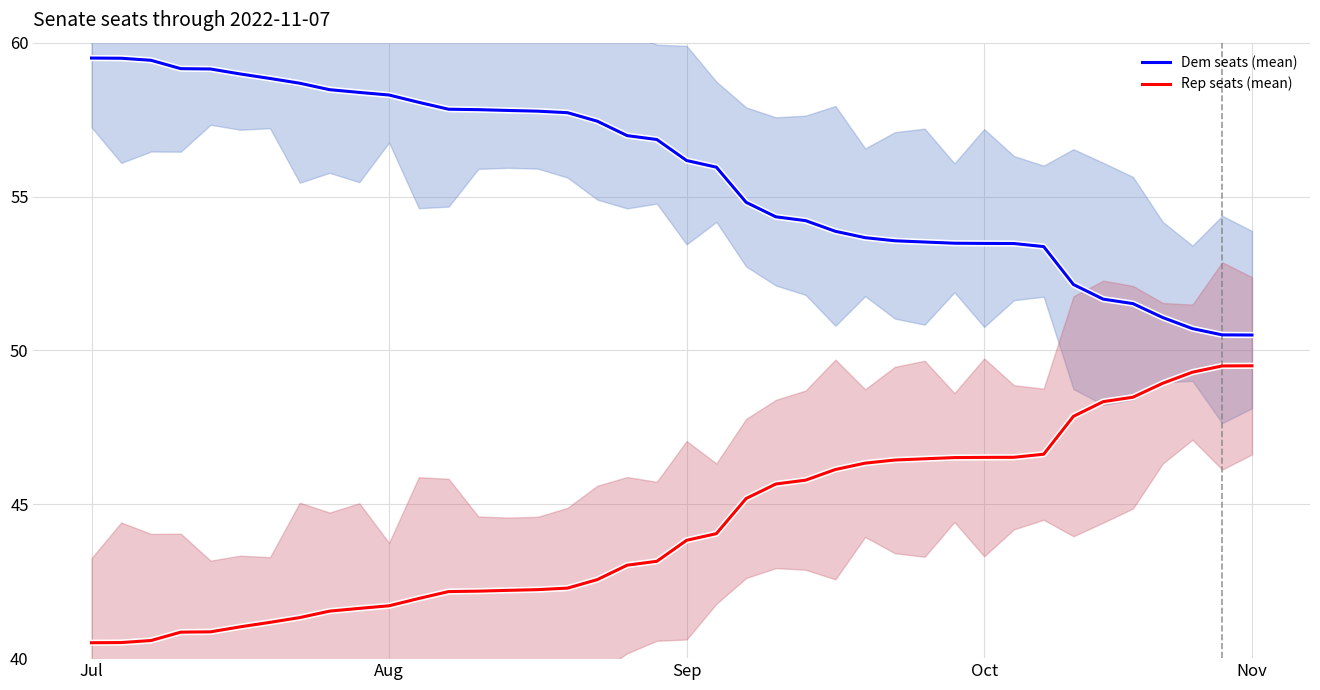

What is the lowest value of the Dem seats (mean) series?

50.5